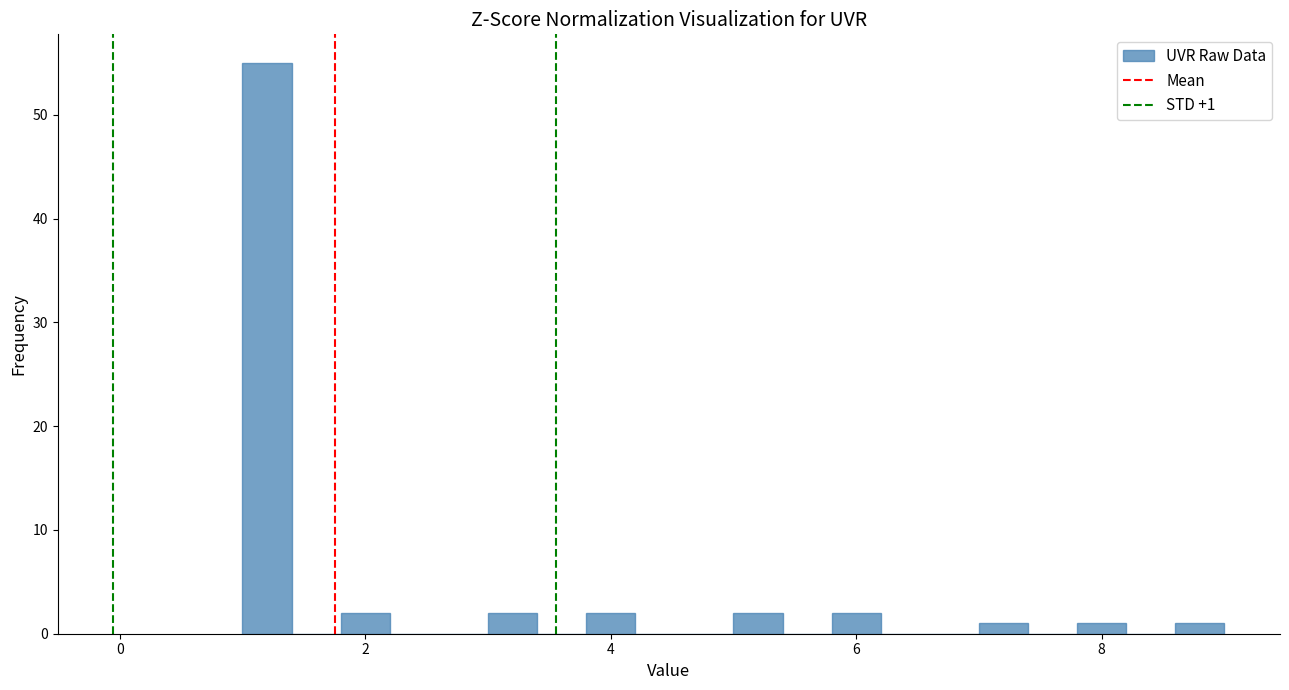

Around what value on the x-axis is the tallest bar? Give the approximate position of its centre, as read against the axis.

1.2